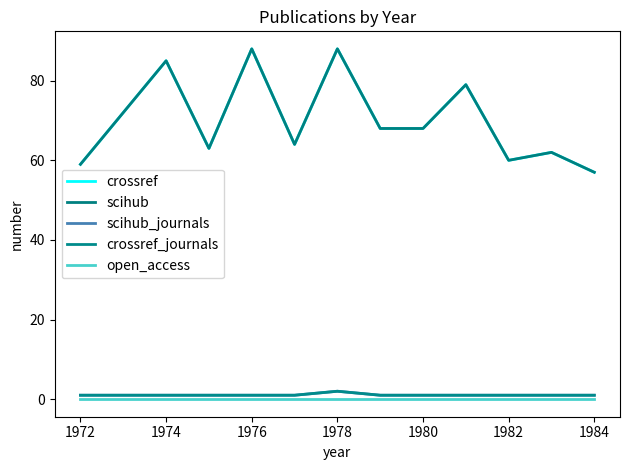

True or false: crossref_journals has more than 2 interior local peaks.

False